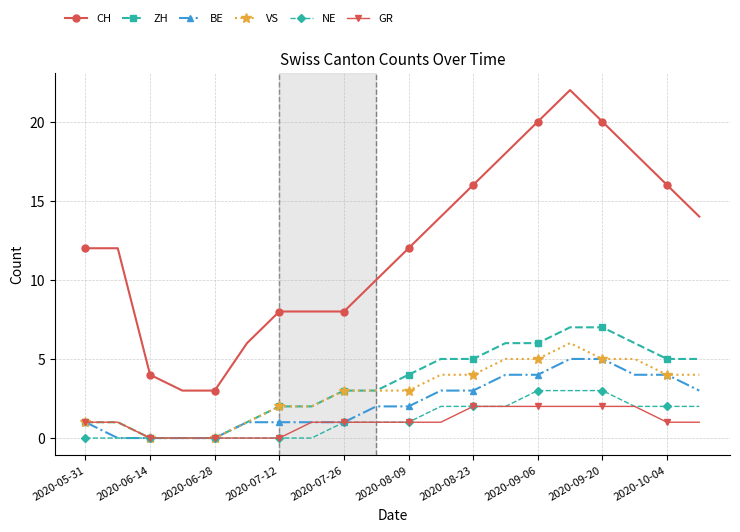

Which series has the largest range (max minus min)?

CH